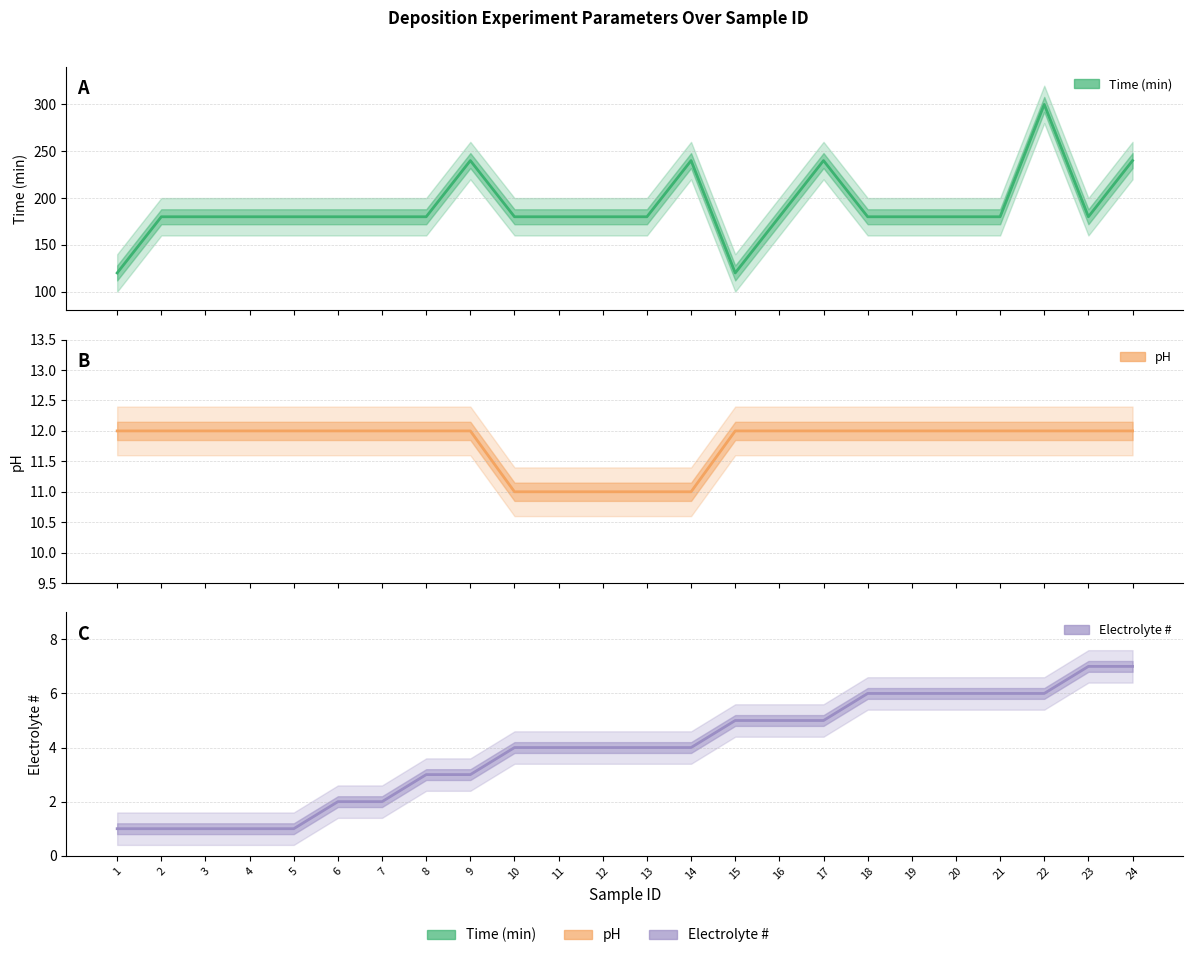

What is the sum of the pH values at 18 and 19?

24